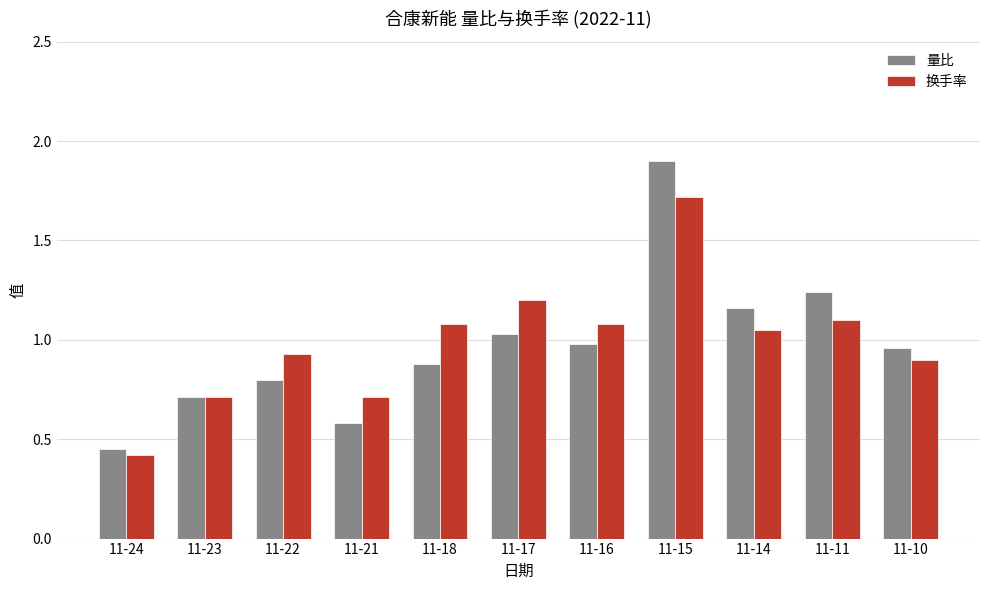

What is the difference between the second highest and minimum values in the 换手率 series?

0.8